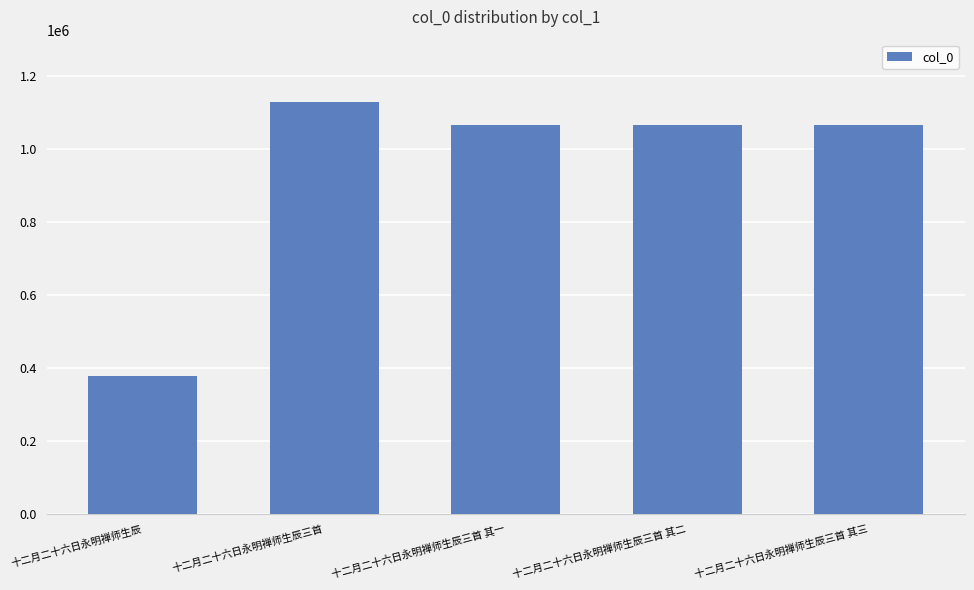

How many bars are there in total?

5